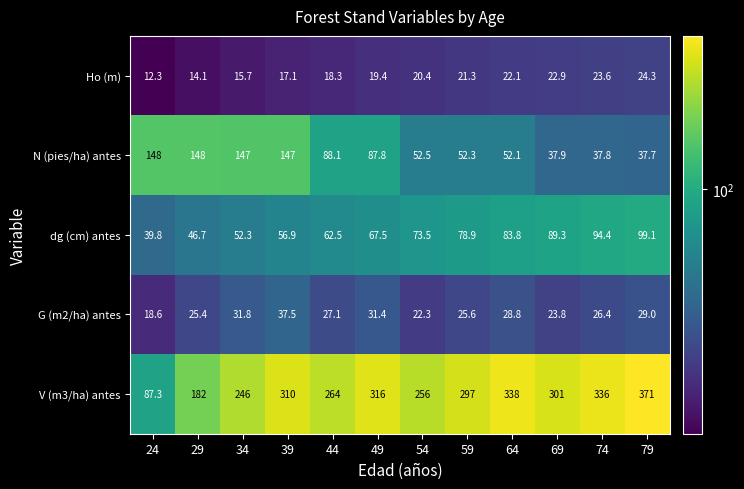

What is the difference between the V (m3/ha) antes values at 59 and 39?

13.0